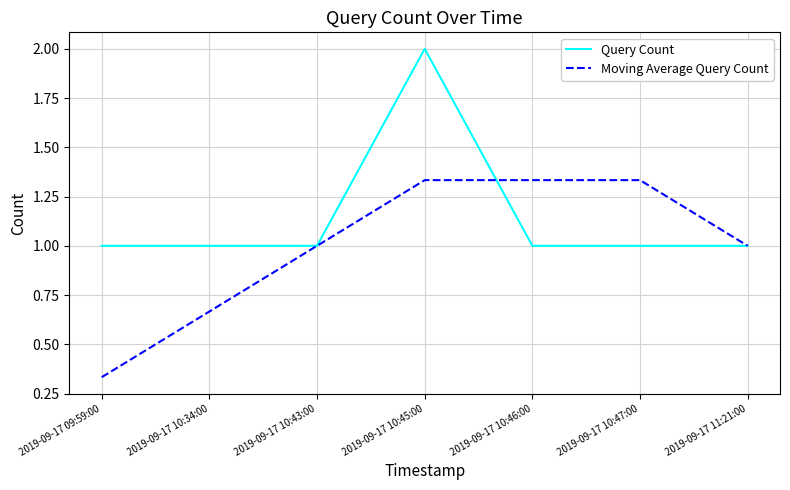

True or false: Query Count has a value of 2.0 at 2019-09-17 10:45:00.

True